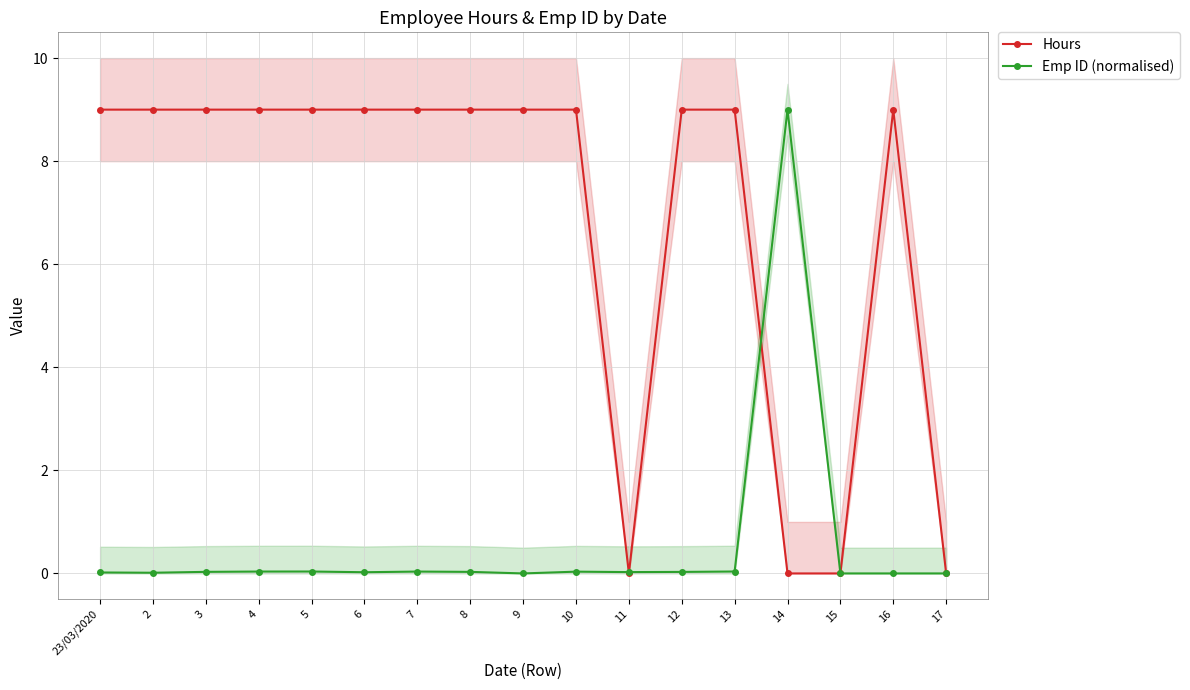

Rank the series by their maximum value, from highest to lowest.

Hours, Emp ID (normalised)